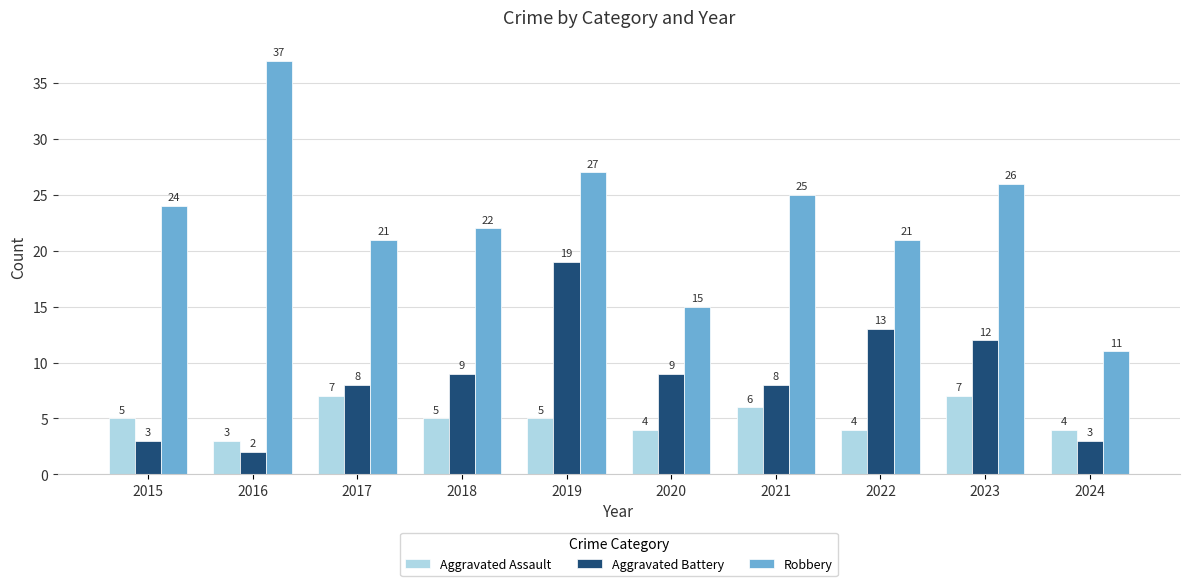

What is the difference between the highest and lowest values at 2016?

35